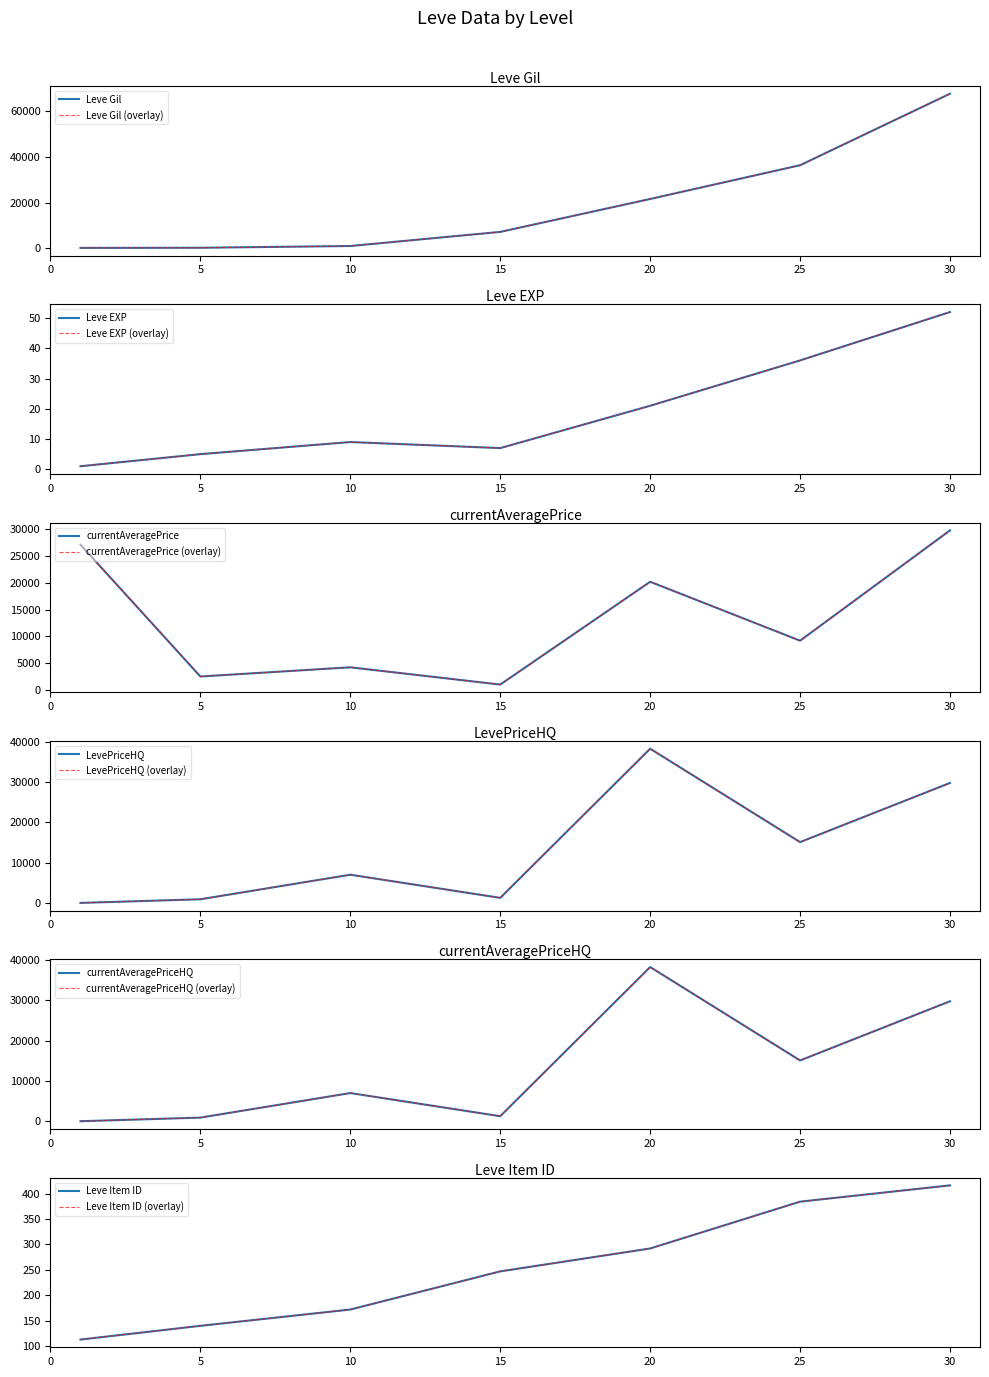

Where does the currentAveragePriceHQ series first go above 7000?

20